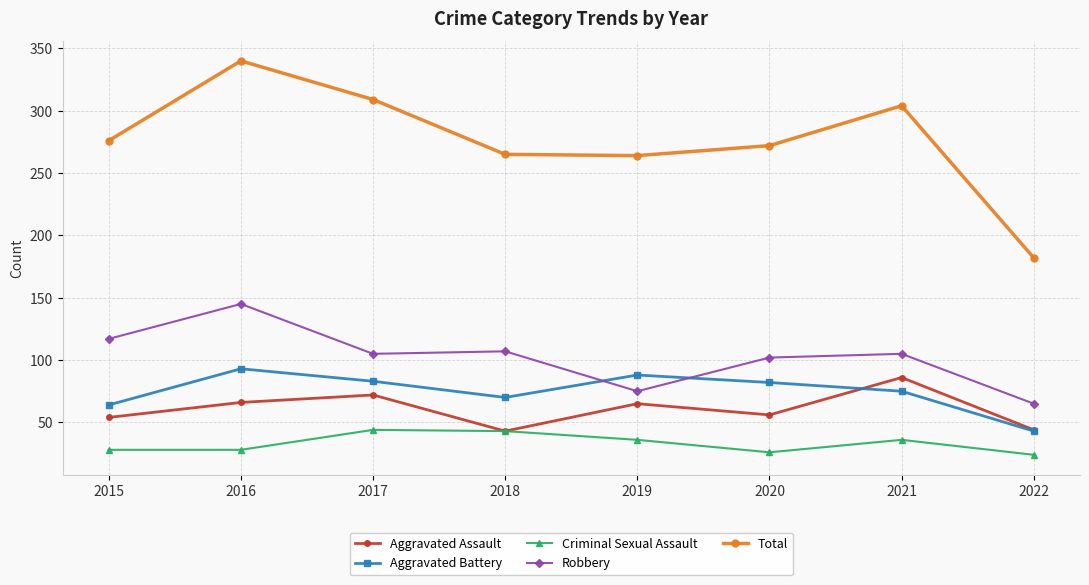

What is the spread (max minus min) of values at 2020?

246